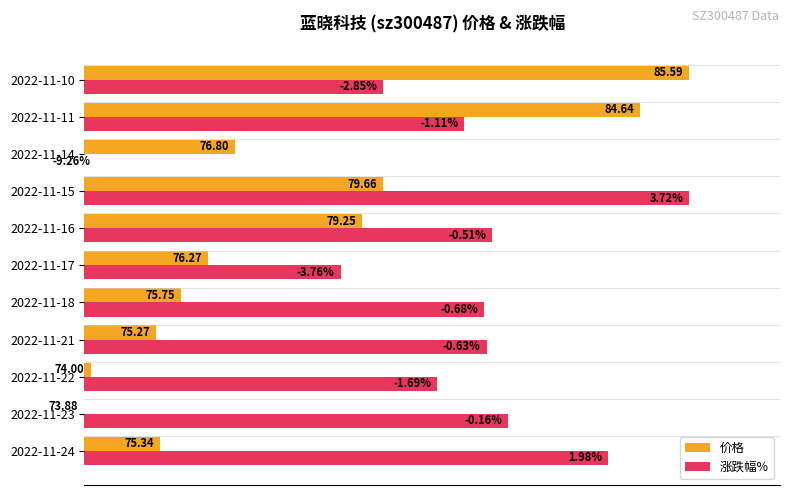

What are all the series names shown in the legend?

价格, 涨跌幅%